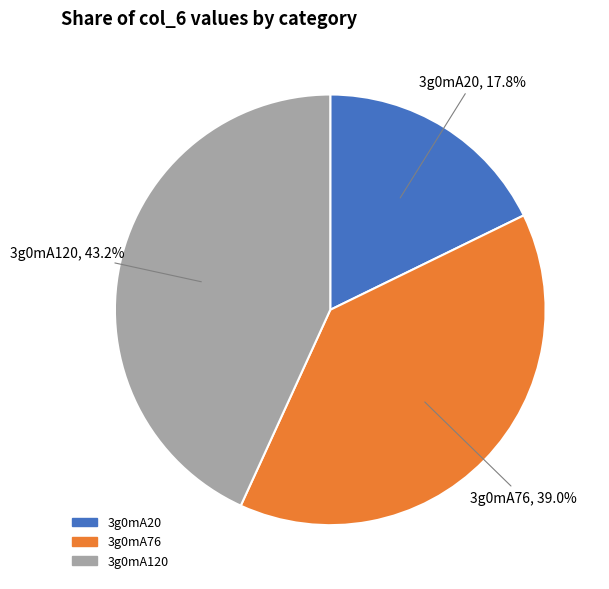

The 3g0mA20 slice represents 4% of the pie. True or false?

False